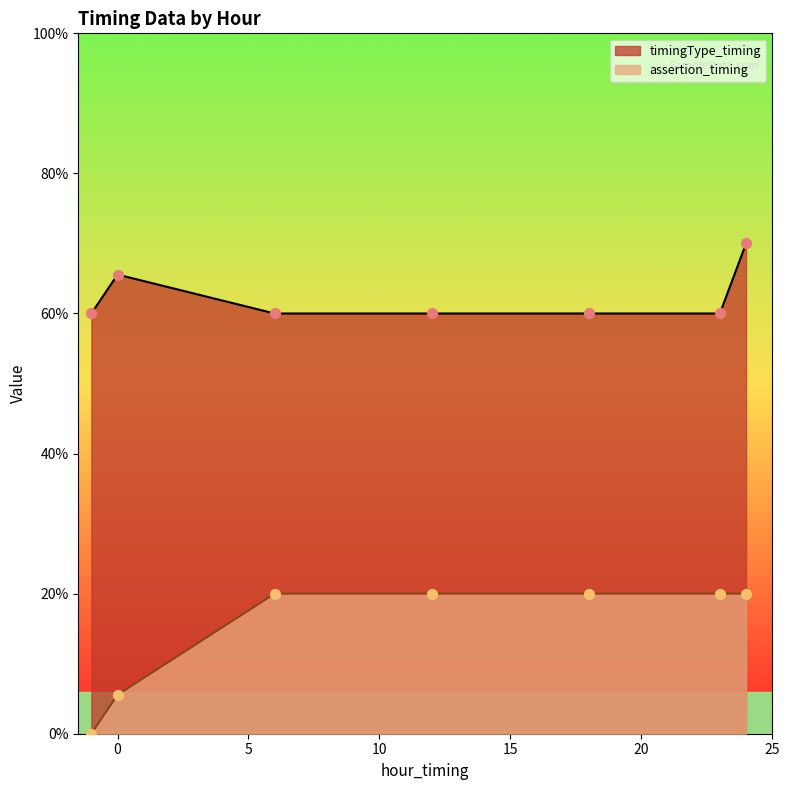

Which series has the largest total across all categories?

timingType_timing